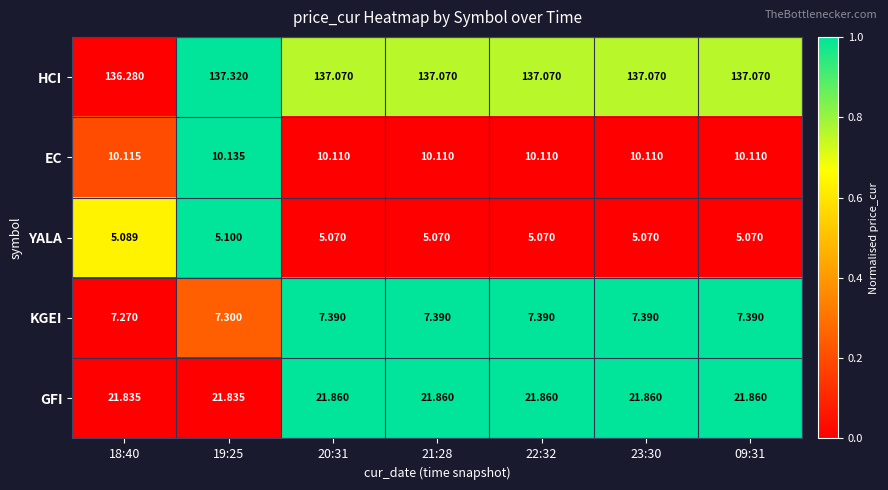

List the series in order of their peak value, highest first.

HCI, GFI, EC, KGEI, YALA